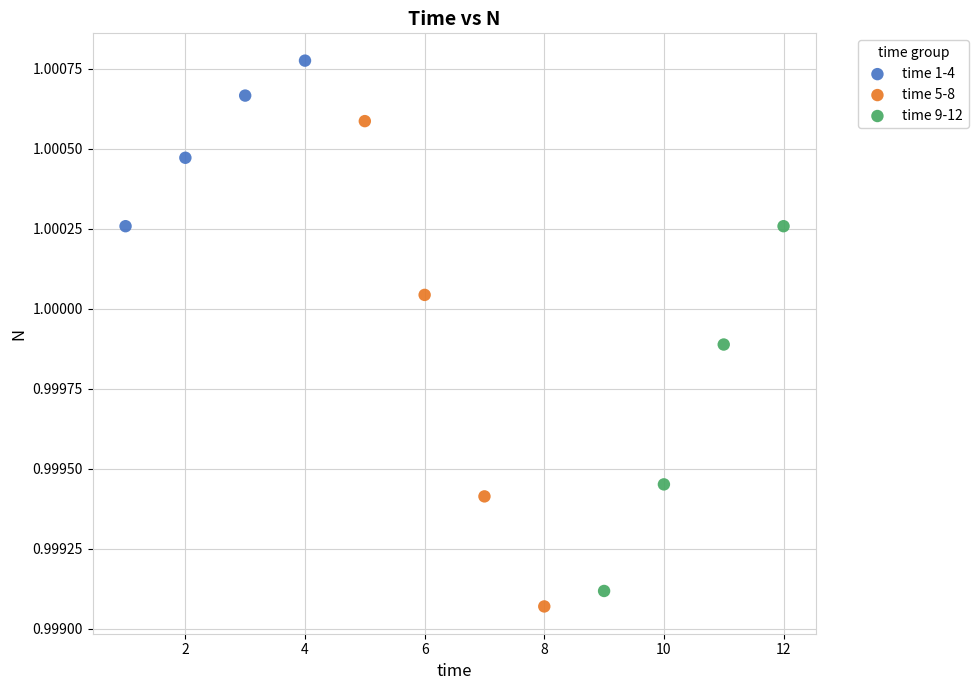

Which series has the widest spread of Y values?

time 5-8